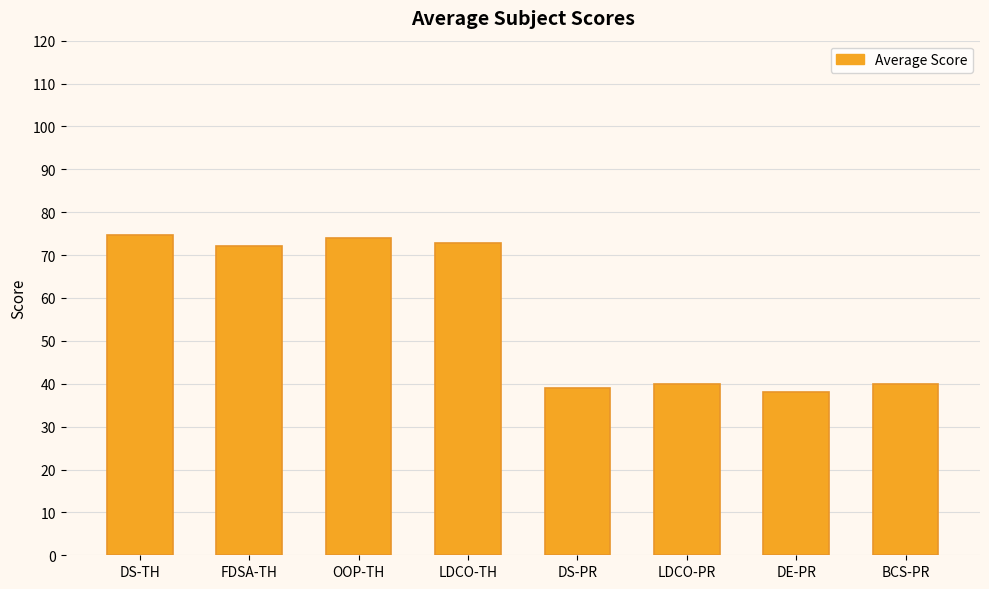

Are the bars horizontal?

No